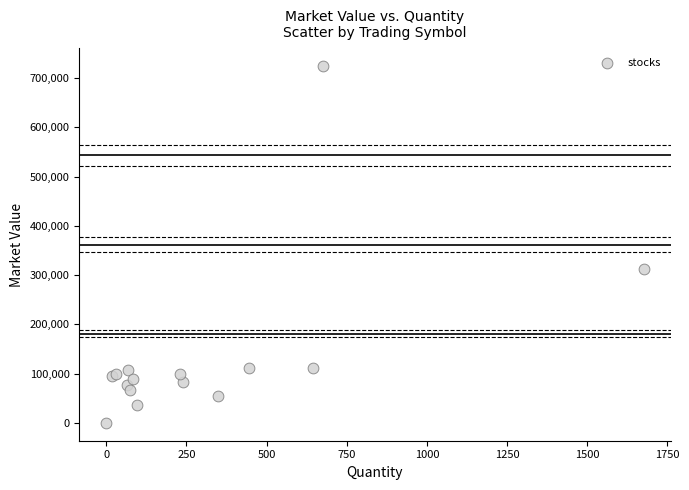

What Y value in the scatter plot is closest to 362032?

312238.8